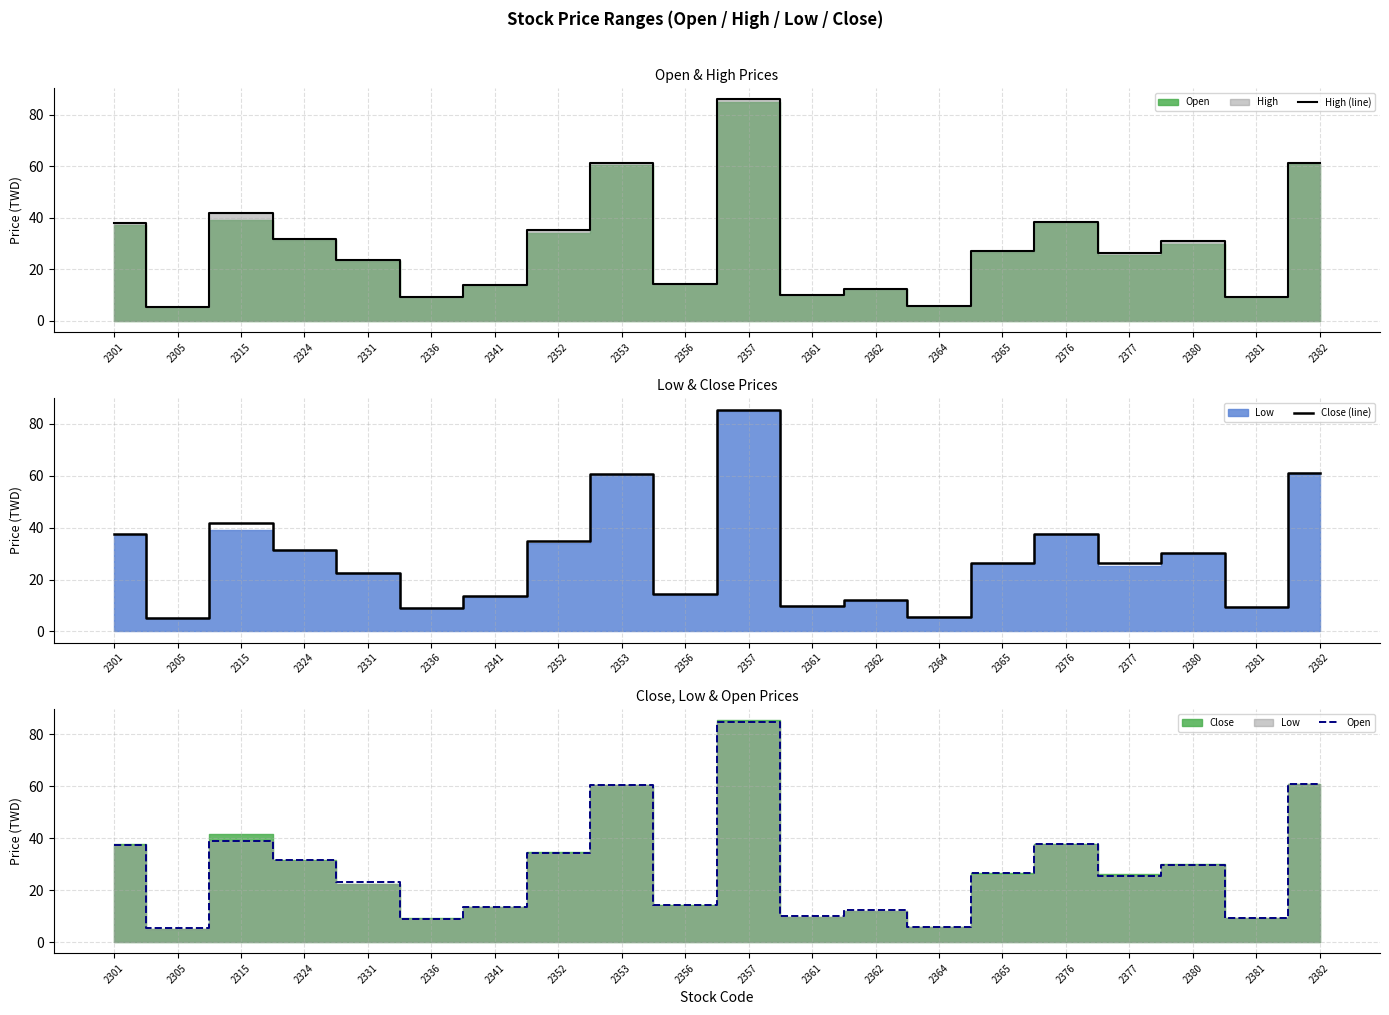

Where is High (line) nearest to the value 45?

2315